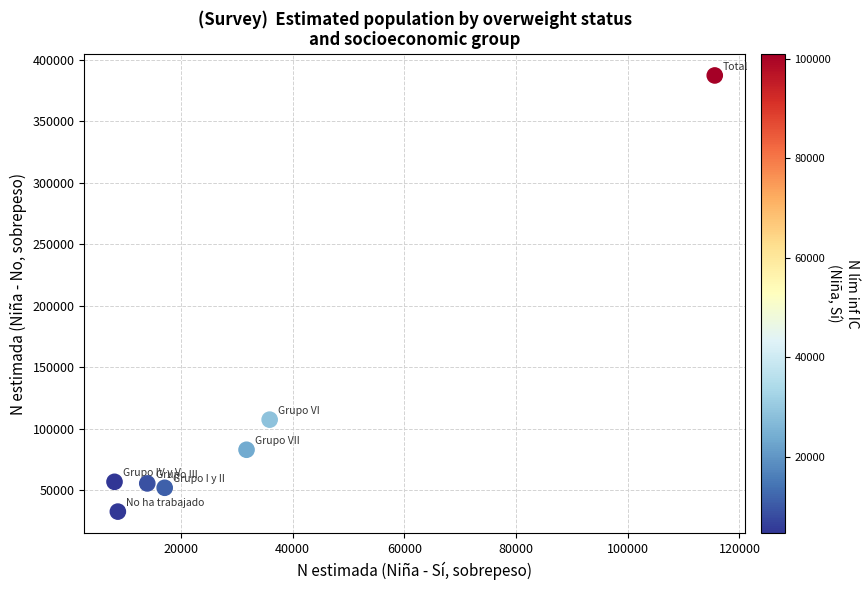

What is the range of X values (max minus min)?

107458